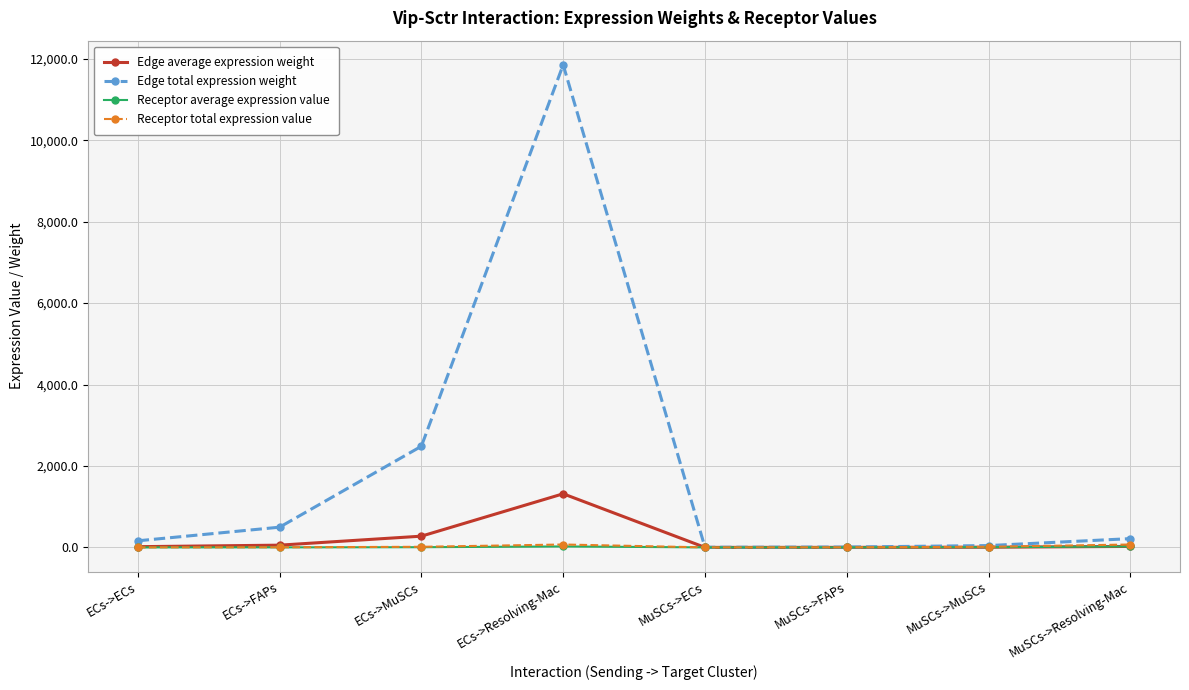

At which category does Edge total expression weight reach its first local peak?

ECs->Resolving-Mac